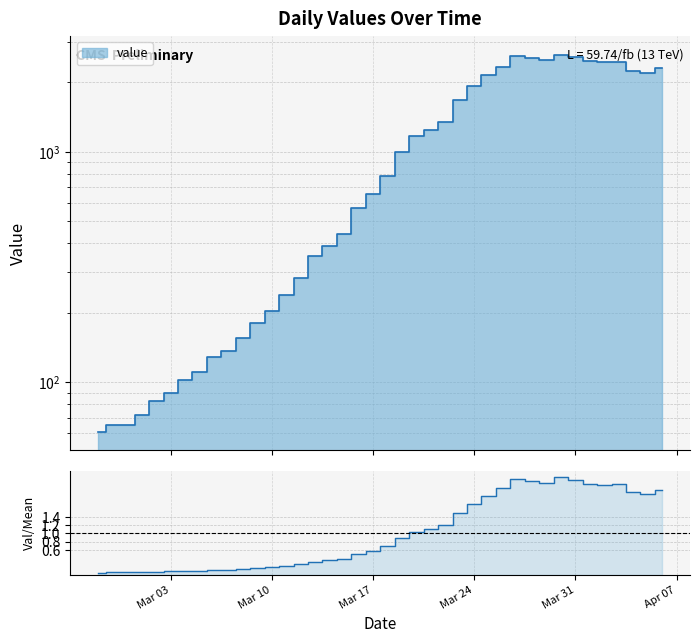

How many points are higher than both their immediate neighbors (excluding endpoints)?

3